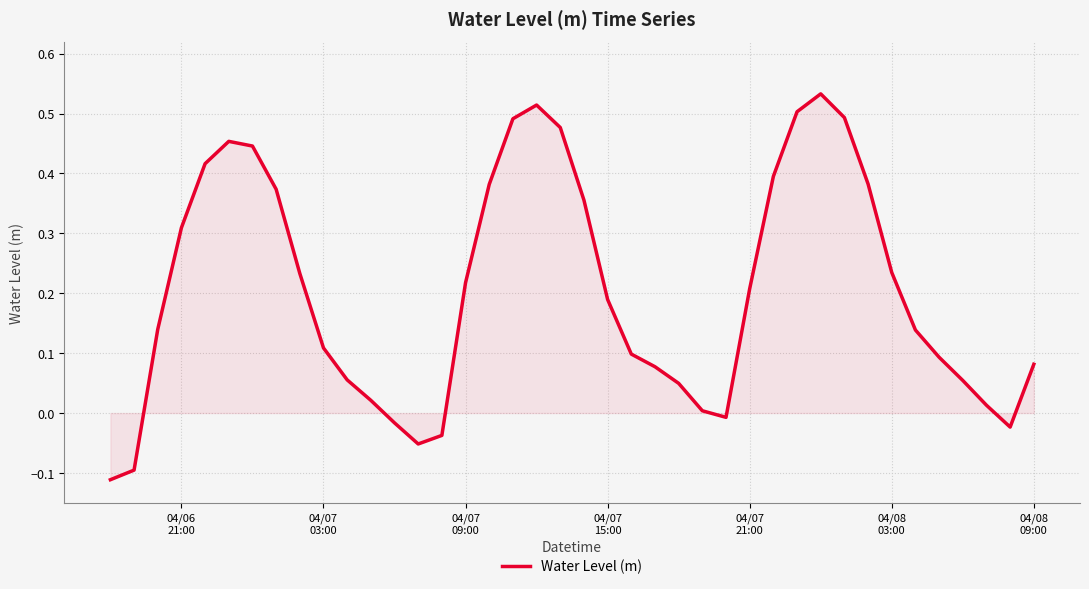

What is the difference between the maximum and minimum values?

0.6